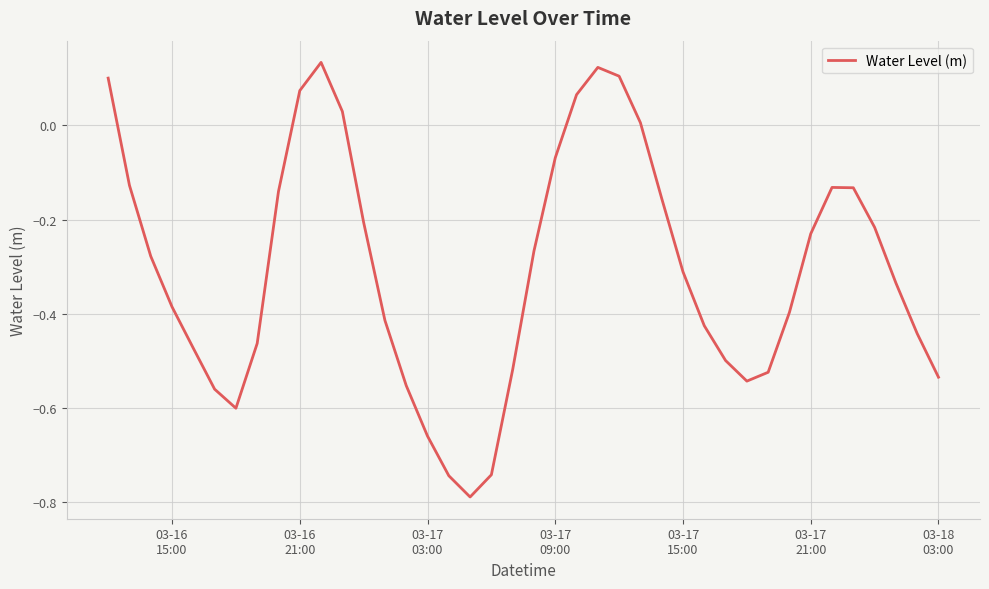

What is the difference between the maximum and minimum values?

0.9